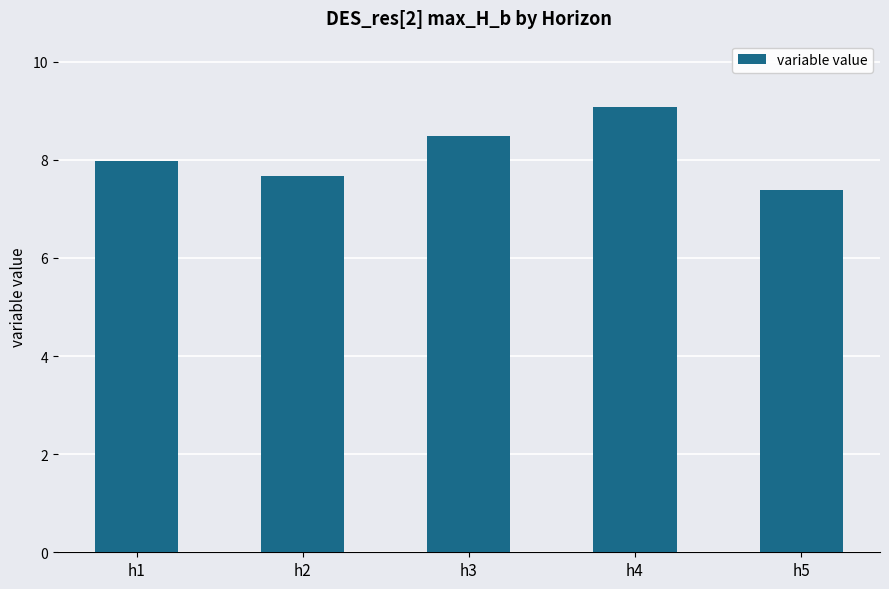

Approximately how many times larger is the value at h5 compared to h3?

0.9